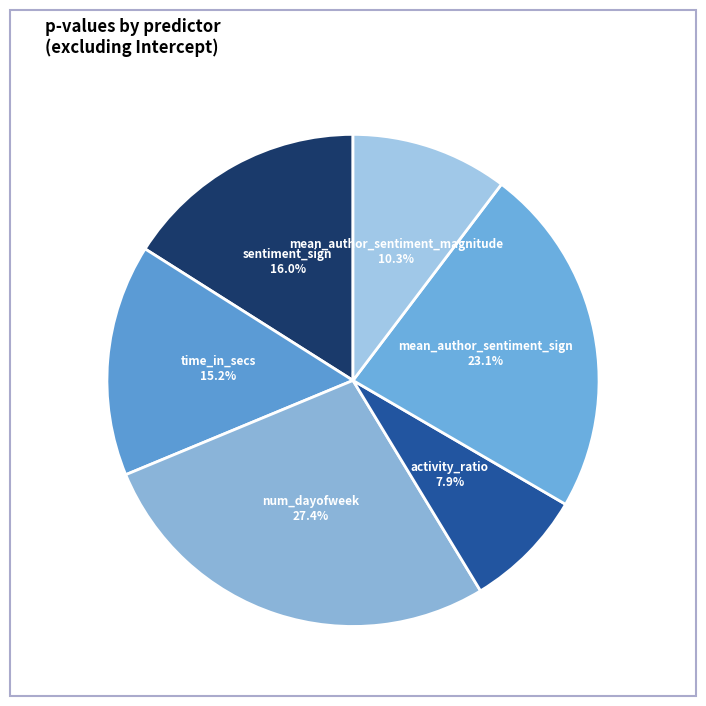

How many segments does this pie chart have?

6